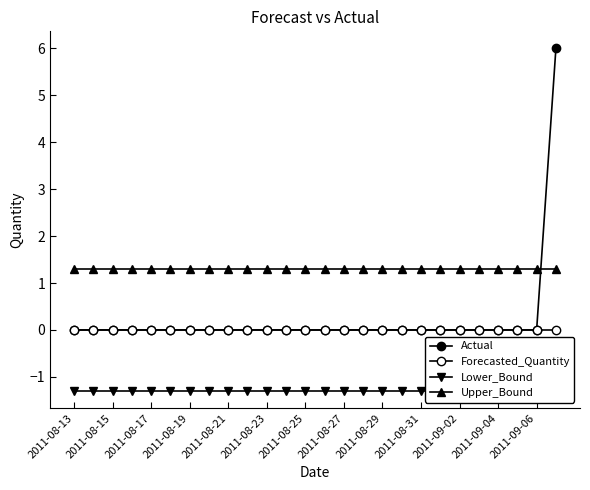

True or false: Forecasted_Quantity and Actual intersect in this chart.

False